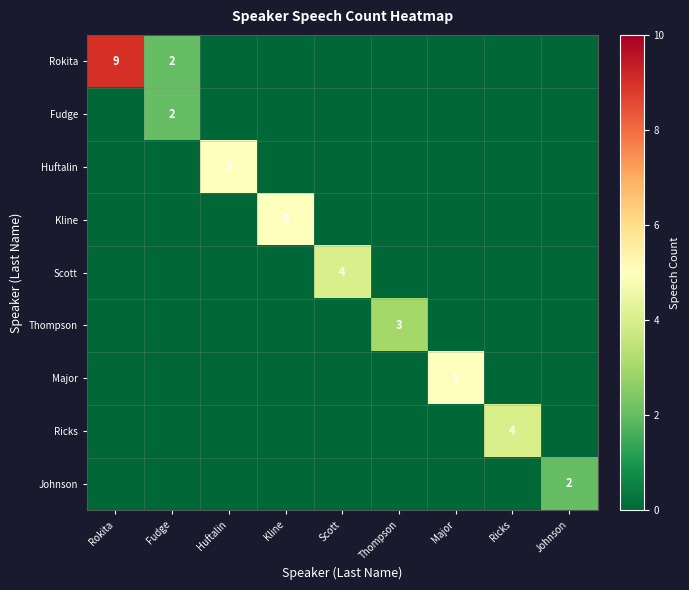

Rank the series at Fudge from highest to lowest value.

Rokita, Fudge, Huftalin, Kline, Scott, Thompson, Major, Ricks, Johnson